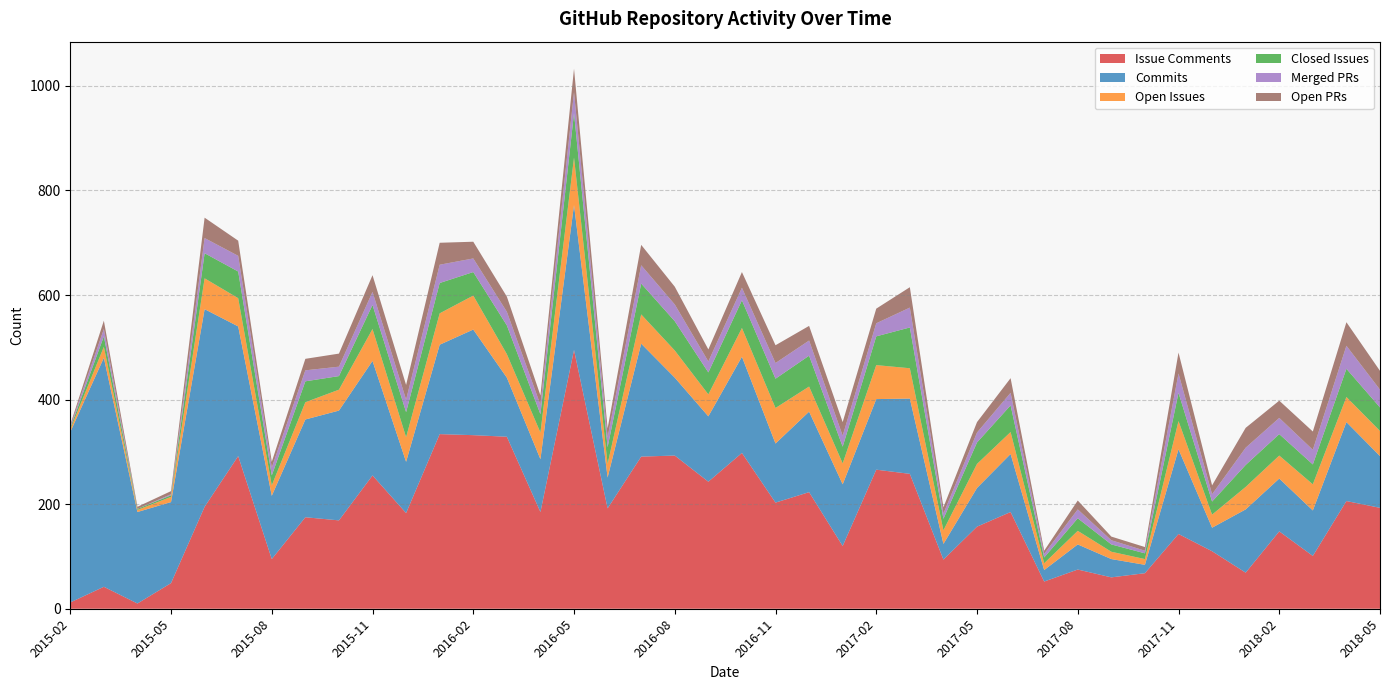

Reading left to right, list all the values displayed in this chart.

issue_comments: 12	42	10	49	195	292	95	175	169	255	183	334	332	329	185	495	192	291	293	243	298	203	223	120	266	258	94	157	185	52	75	60	68	143	110	69	148	101	206	193
commits: 326	438	175	155	378	248	121	187	210	219	98	171	202	113	101	277	59	216	149	125	184	113	154	118	135	144	30	74	111	22	48	35	16	162	45	121	101	87	151	99
open_issues: 5	21	4	10	59	54	20	33	40	61	47	60	65	45	51	91	26	56	52	42	55	68	48	40	65	58	26	46	42	13	26	14	11	54	25	43	44	50	48	48
closed_issues: 3	20	2	3	48	51	19	40	26	46	48	58	45	55	35	85	32	59	56	42	53	56	59	32	55	78	22	41	51	11	24	14	11	54	25	42	41	38	54	45
merged_PRs: 3	14	0	2	29	30	15	21	18	25	24	35	26	26	18	40	19	35	32	21	24	30	29	21	25	38	10	19	24	7	17	8	5	37	14	33	31	28	44	34
open_PRs: 3	16	4	6	39	29	11	22	25	32	28	42	32	29	18	45	17	39	34	23	30	34	28	26	28	39	12	20	28	6	17	7	7	40	17	38	33	35	45	36